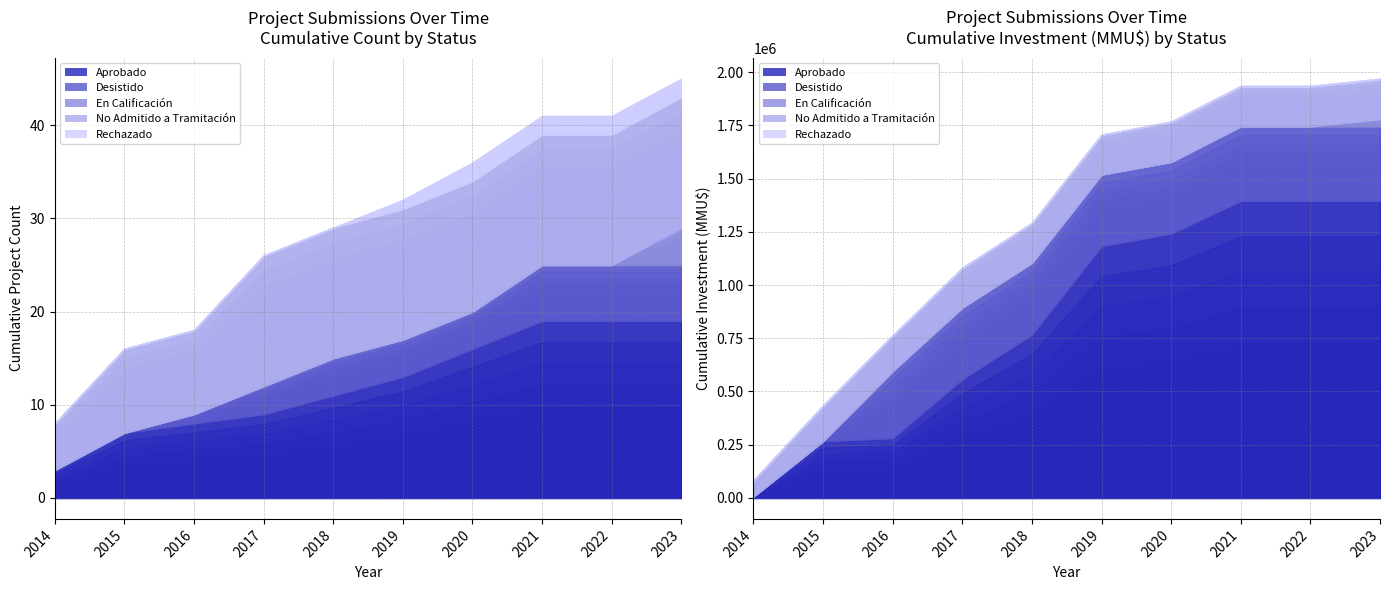

True or false: Rechazado has more than 1 points higher than both neighbors.

False